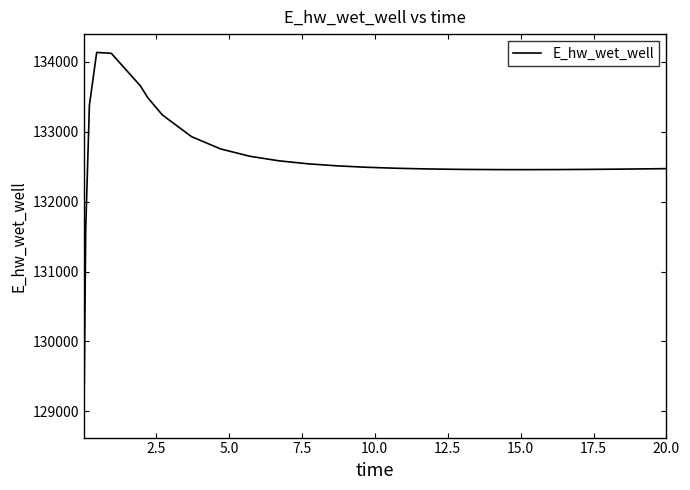

What is the maximum value shown in the chart?

134135.3